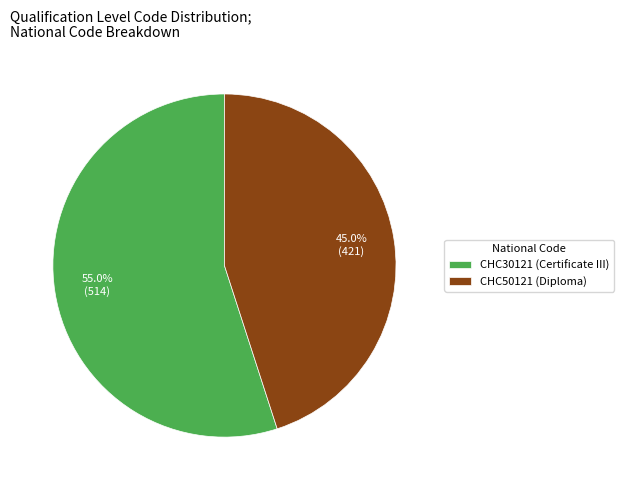

To the nearest percent, what percentage of the pie is CHC30121 (Certificate III)?

55%